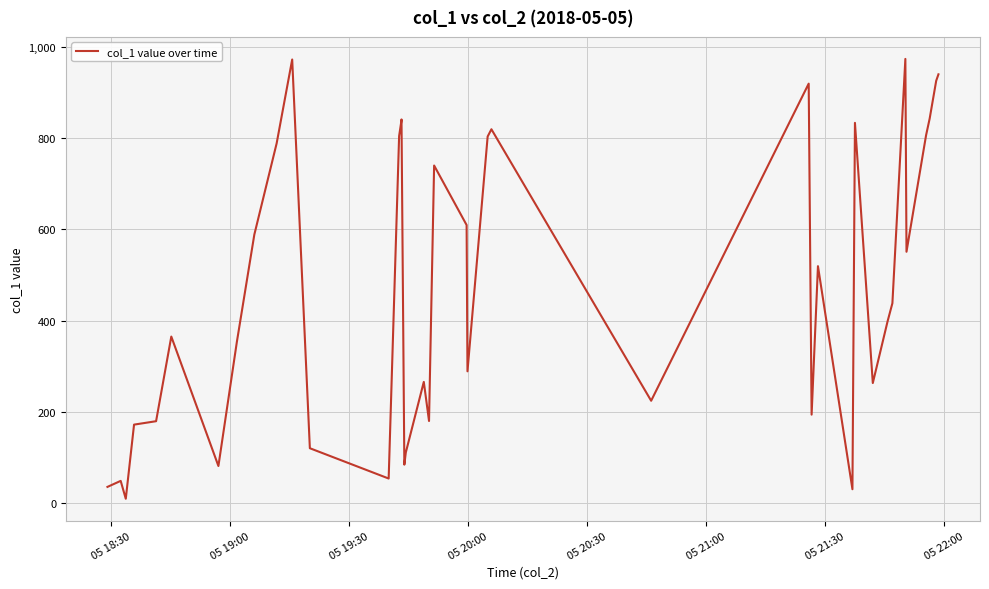

What is the difference between the second highest and minimum values?

963.3